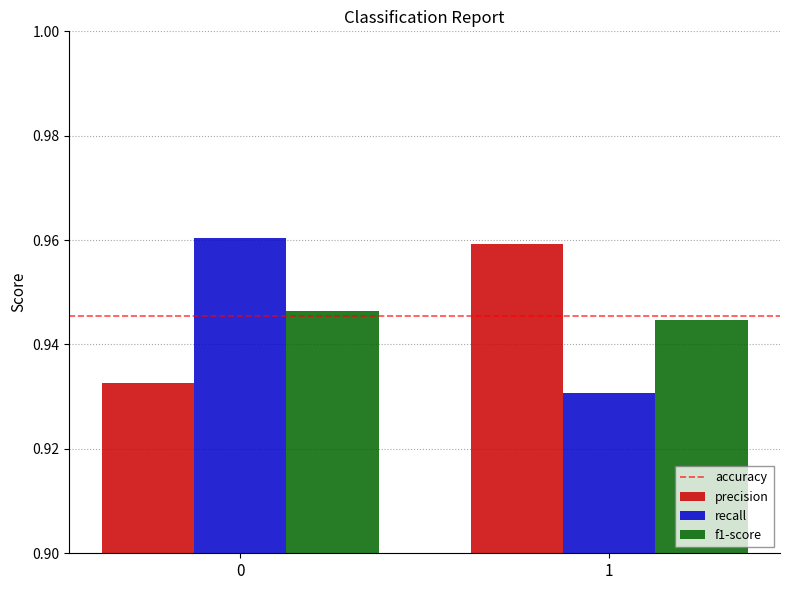

What is the total value across all series at 1?

2.8